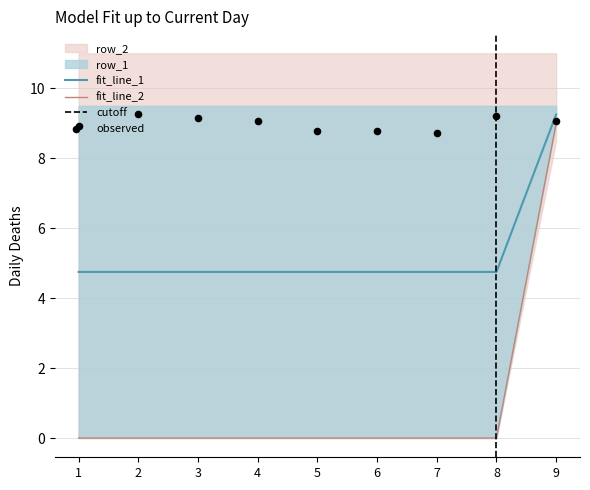

Approximately how many times larger is the value at 8 compared to 9?

0.5